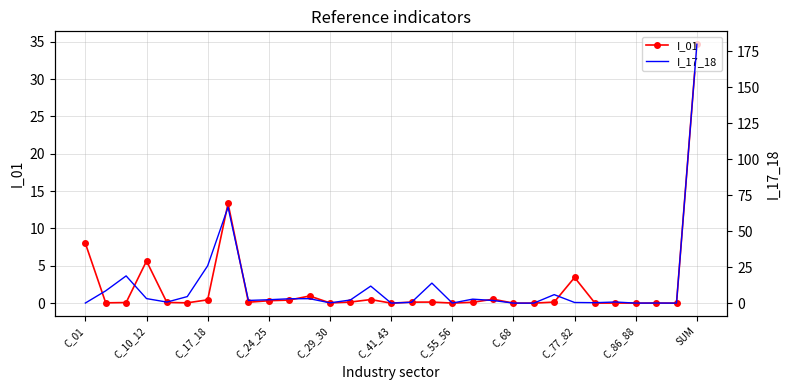

The I_01 series shows 5.6 at C_10_12. True or false?

True